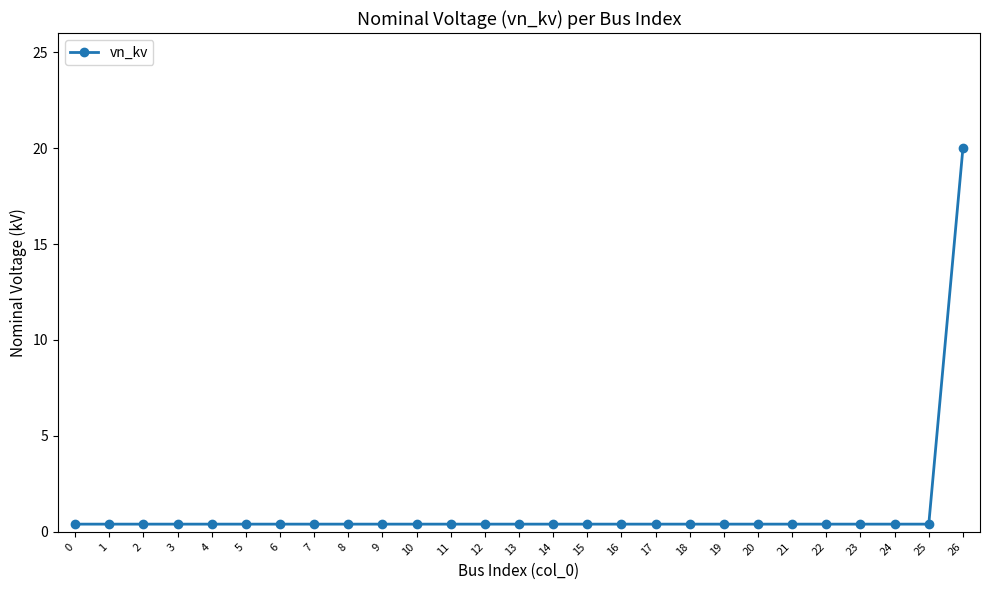

True or false: the data shows 0.4 at 25.

True